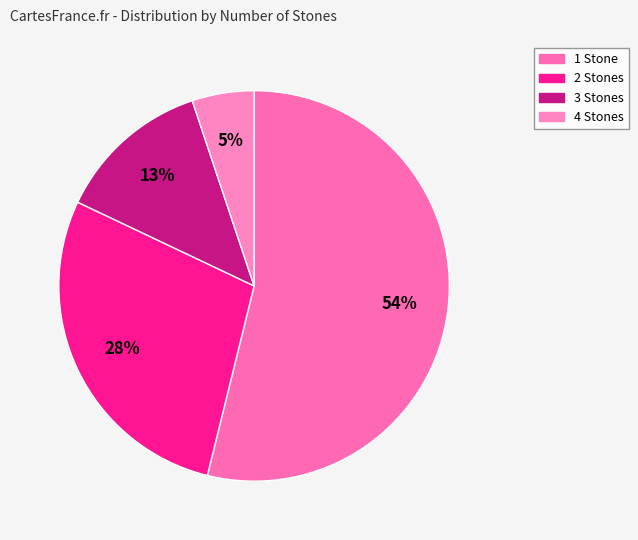

Does 4 Stones account for over 50% of the chart?

No